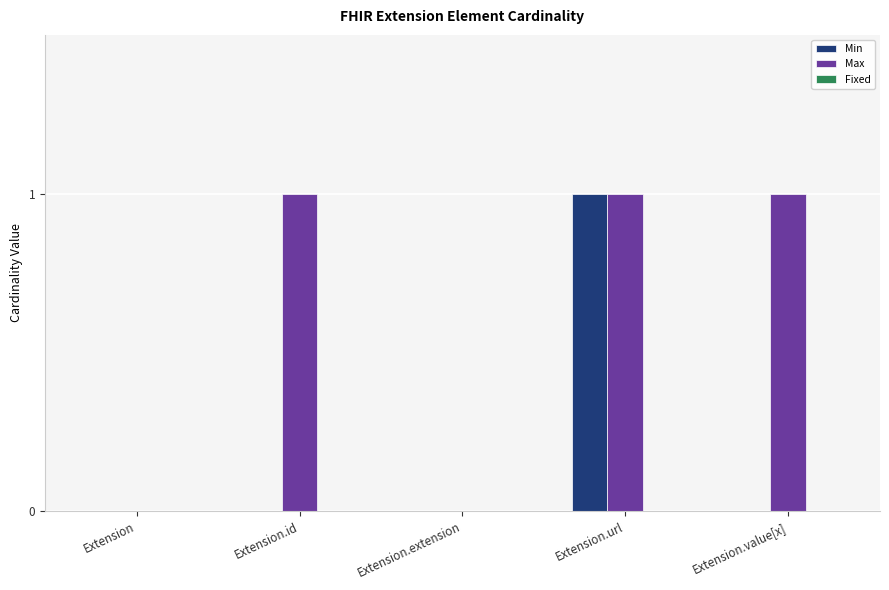

At which category is the sum across all series the highest?

Extension.url